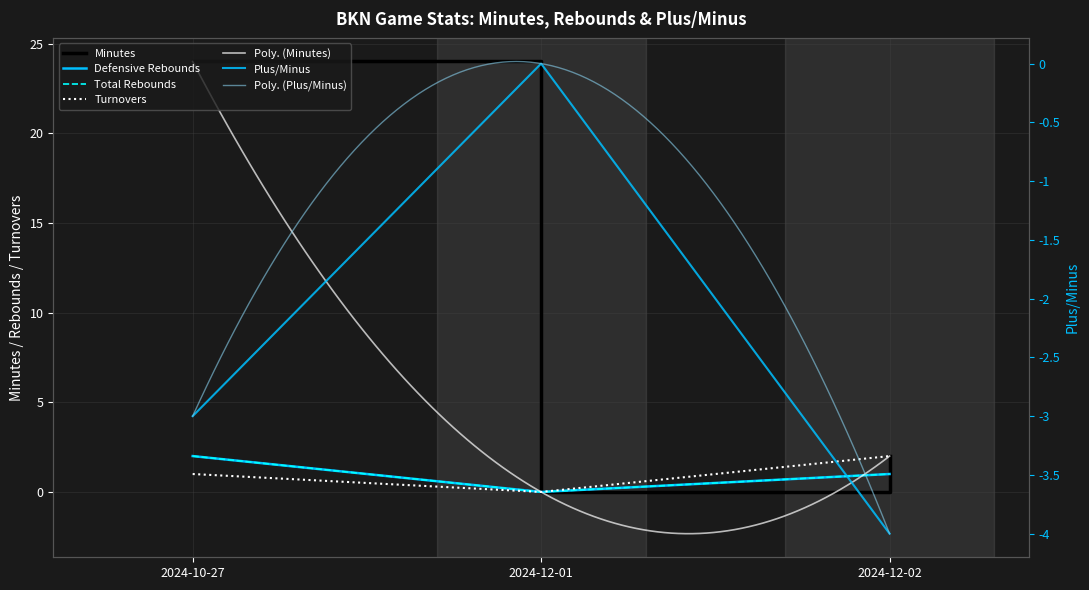

Between 2024-10-27 and 2024-12-01, which is larger?

2024-10-27